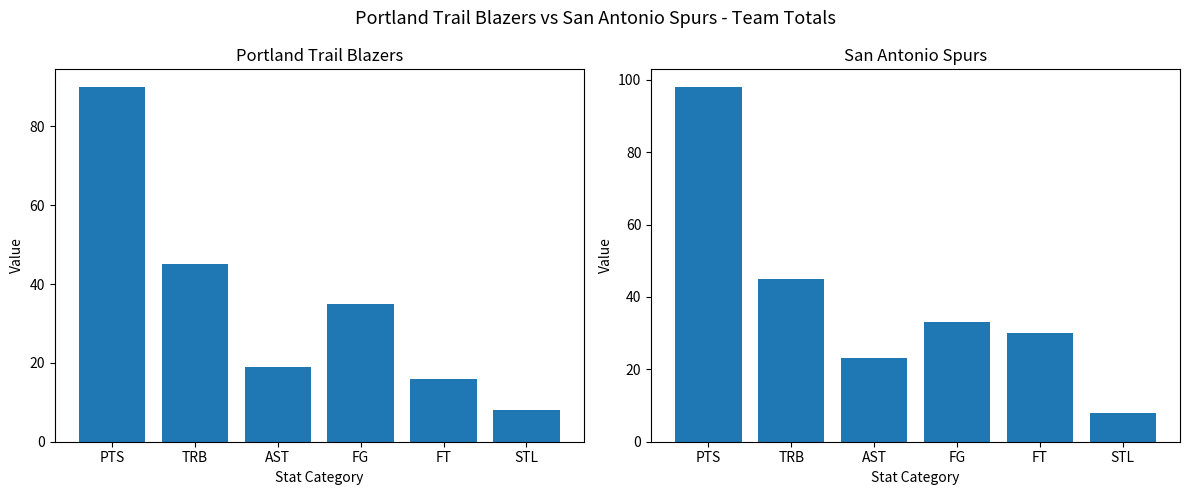

At how many categories does at least one series exceed 83?

1